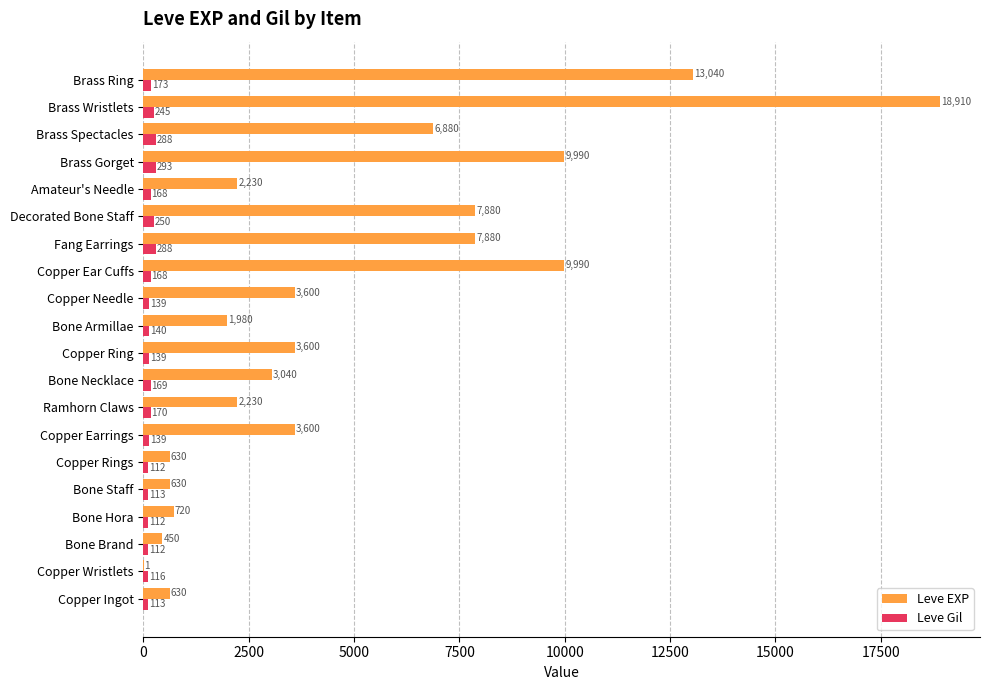

At which label does Leve Gil reach its peak?

Brass Gorget